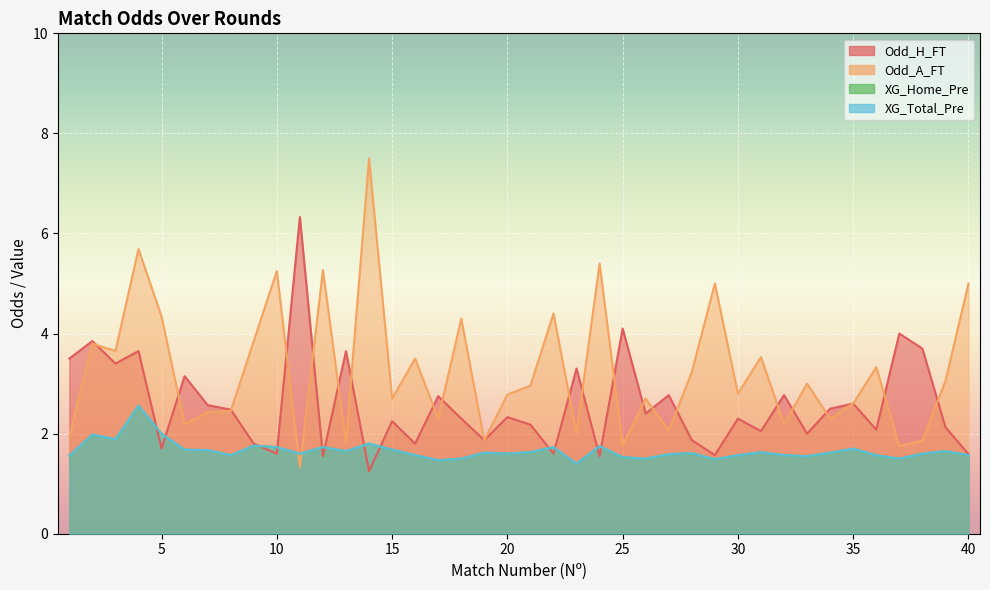

What is the average value of the Odd_A_FT series?

3.2